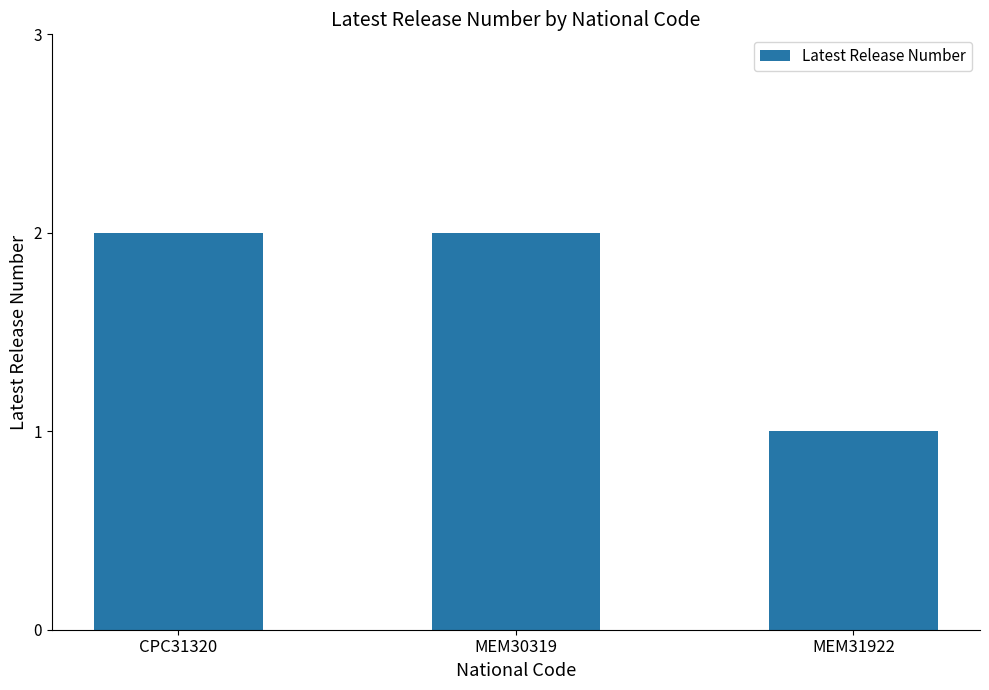

At which label is the value closest to 1?

MEM31922